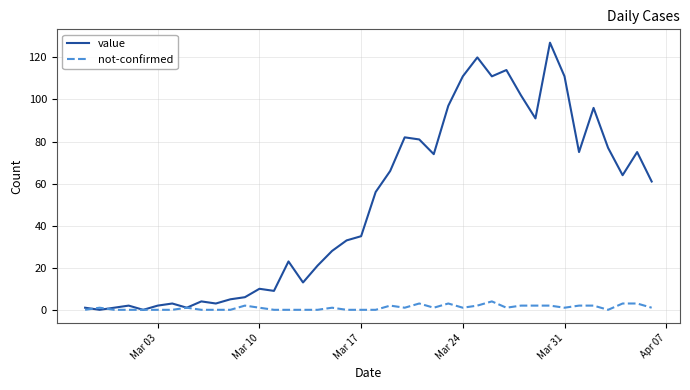

Which series has the largest total across all categories?

value